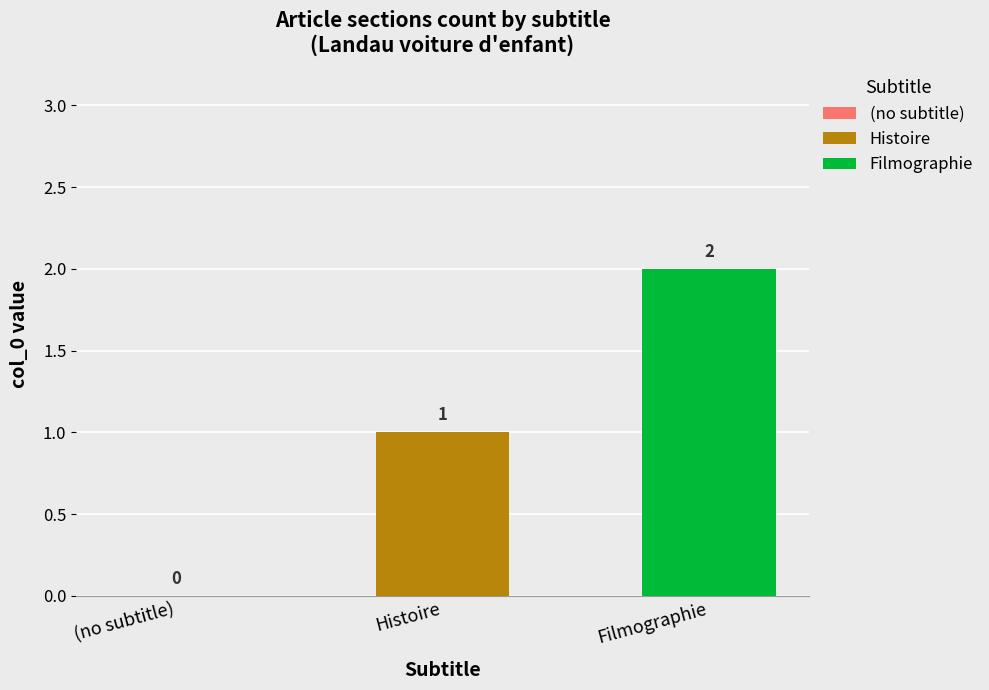

Rank the series by their average value, from highest to lowest.

Filmographie, Histoire